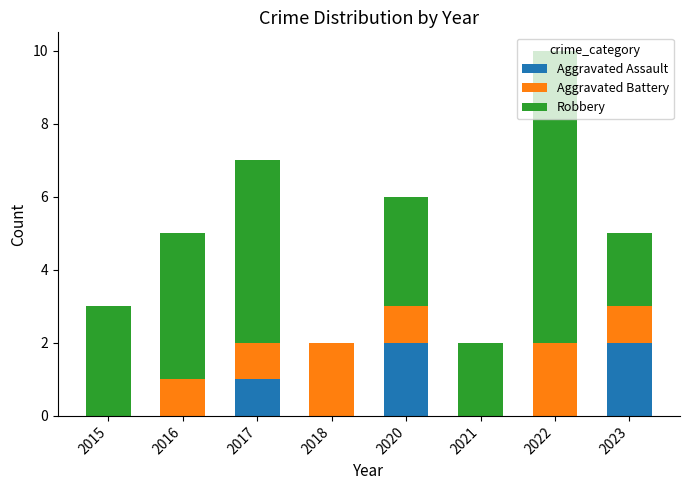

Are the bars grouped side by side (vs. stacked)?

No